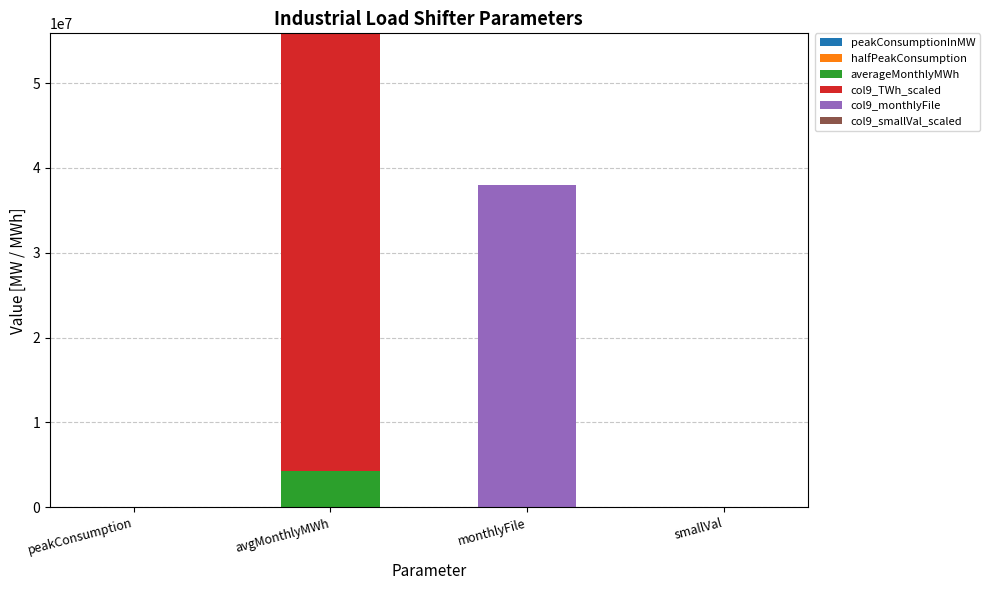

At which category is the sum across all series the highest?

avgMonthlyMWh